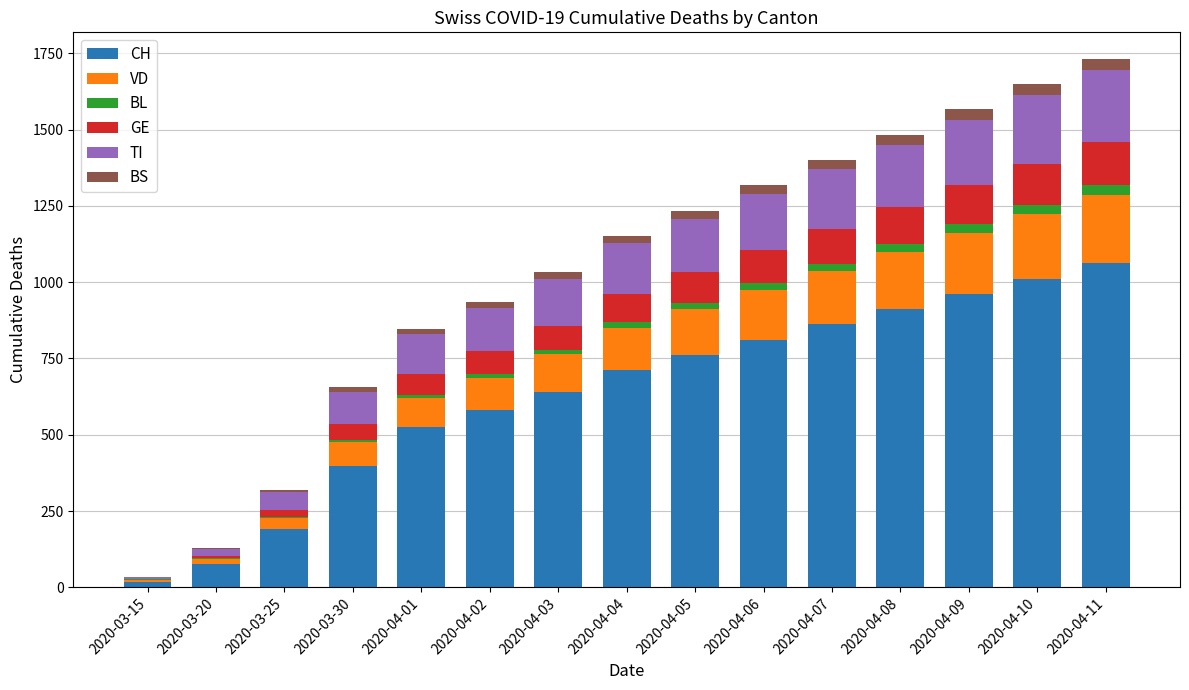

At which label does CH reach its peak?

2020-04-11